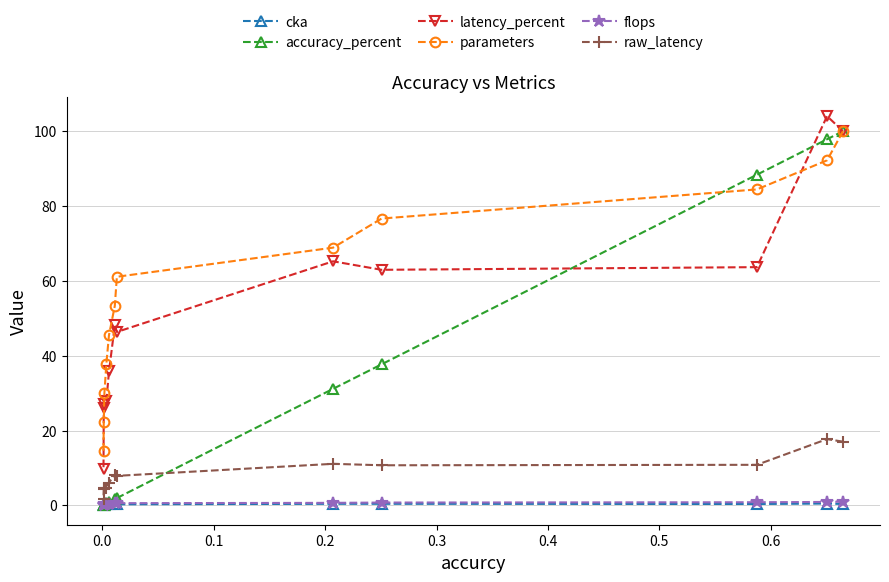

Which series has the widest spread of values?

accuracy_percent